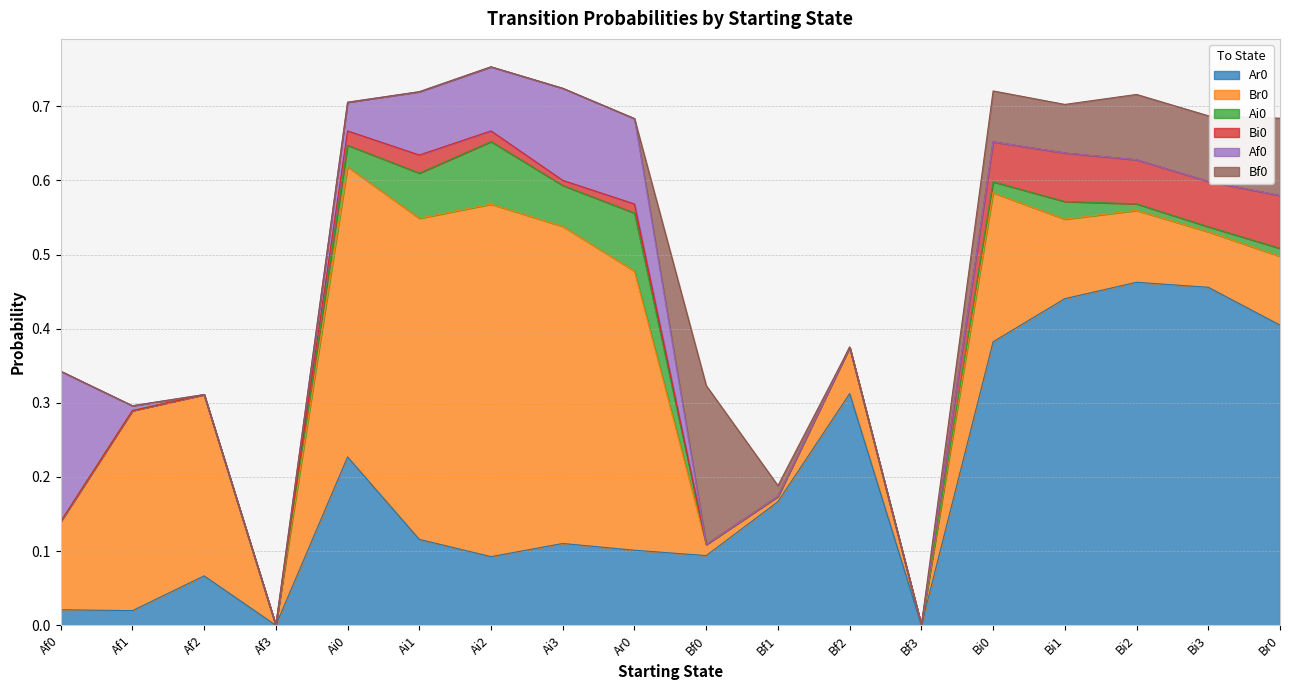

What is the sum of all Bi0 values?

0.4